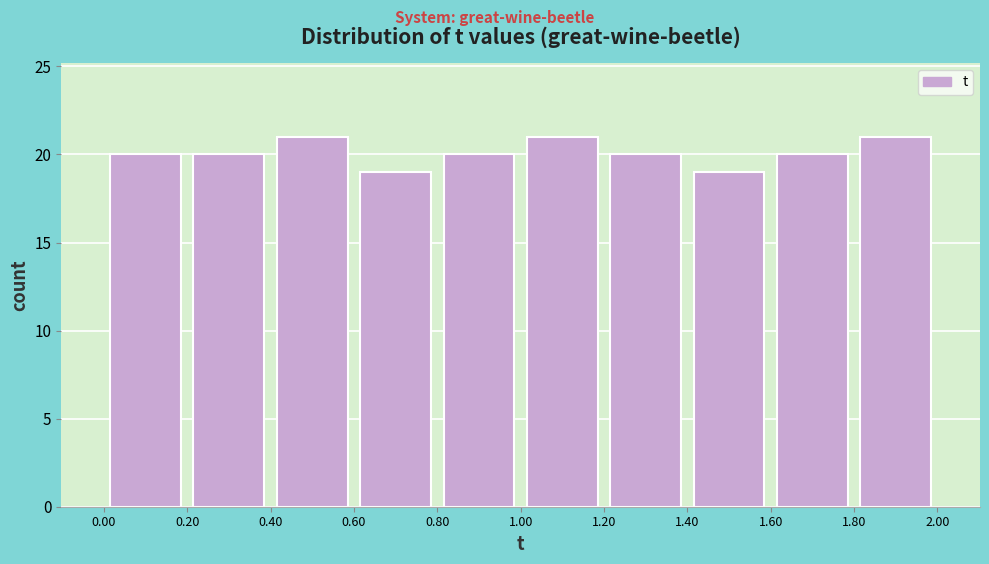

How tall is the bar that spans 1.80 to 2.00 on the x-axis? The values are not printed on the chart, so give them approximately, as read against the axis.

21